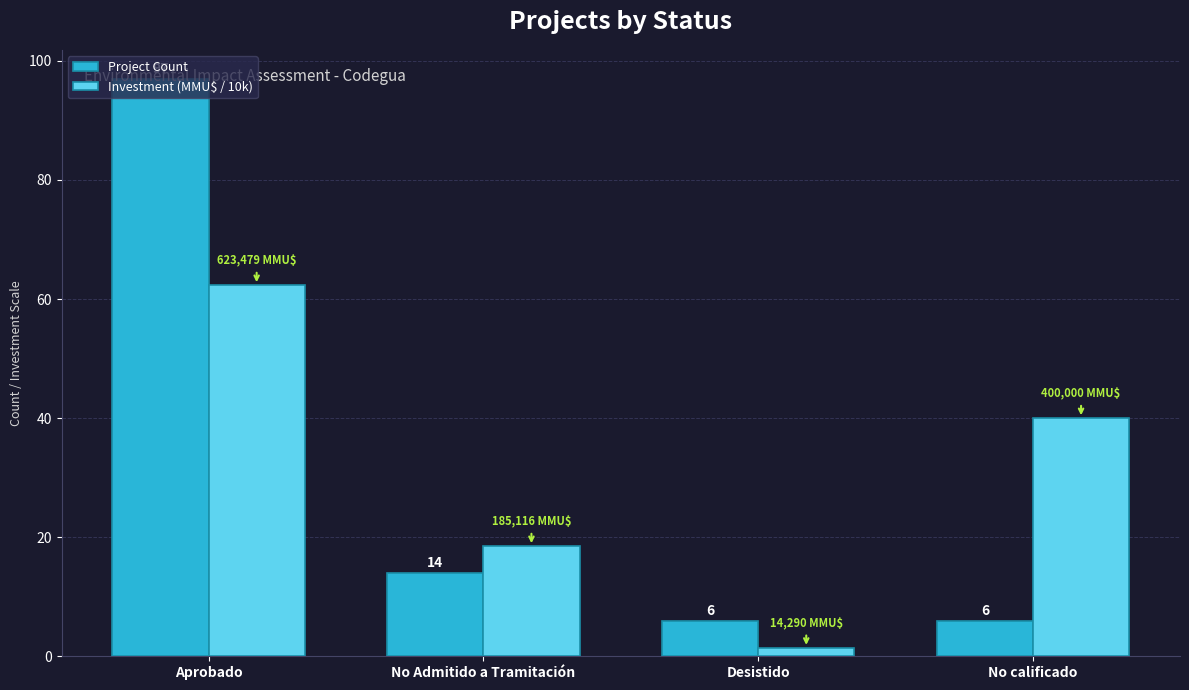

What is the spread (max minus min) of values at No Admitido a Tramitación?

4.5